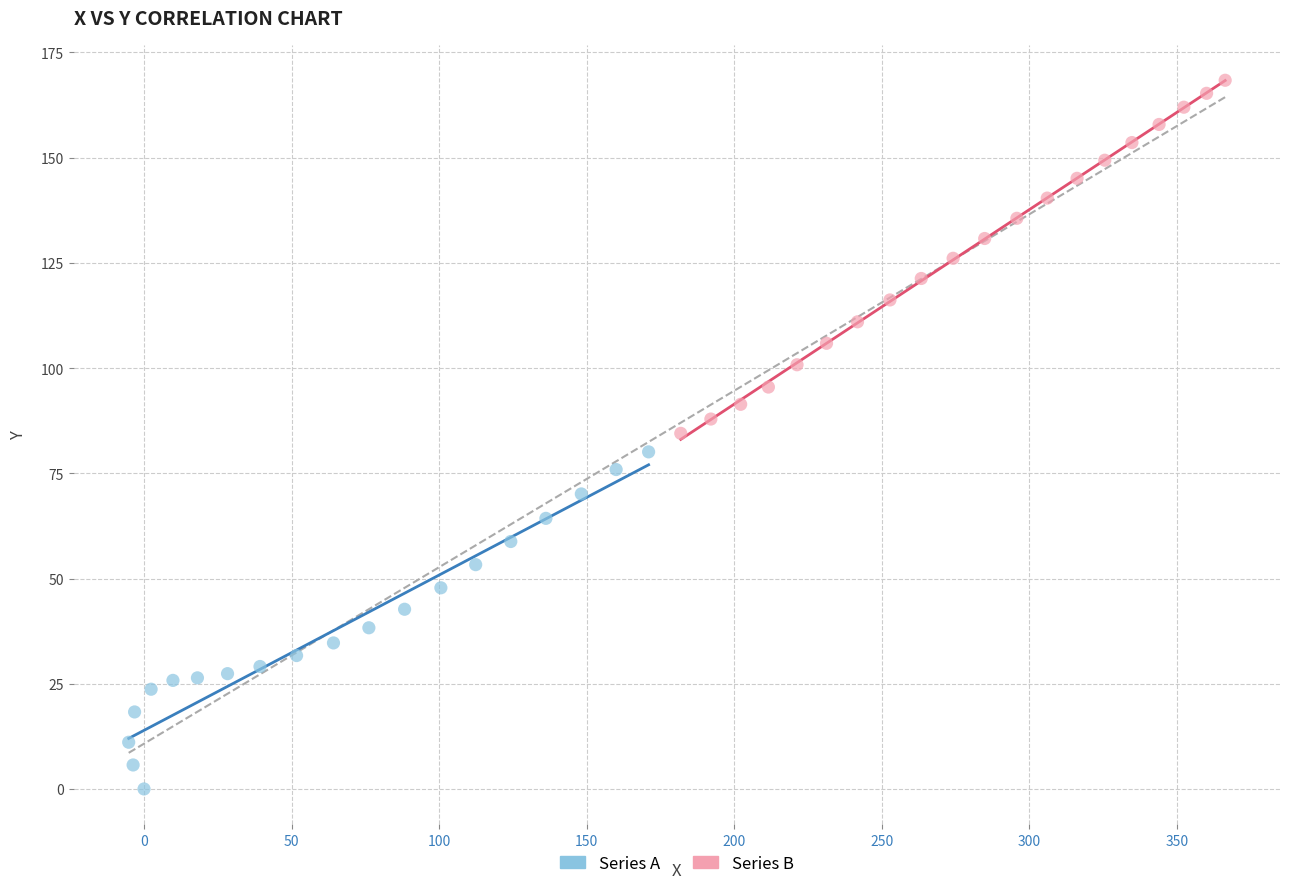

What are all the series names shown in the legend?

Series A, Series B